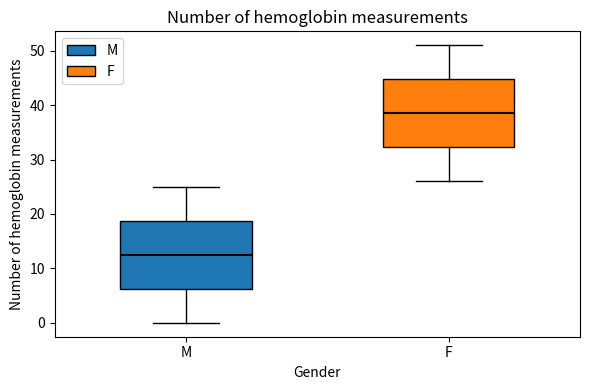

Reading left to right, transcribe this box plot: for each box, give where its median line is, the range the box spans, and where its two whiskers end, as read against the y-axis. The values are not printed on the chart, so give them approximately, as read against the axis.

M: median 13, box 6 to 19, whiskers 0 to 25
F: median 39, box 32 to 45, whiskers 26 to 51